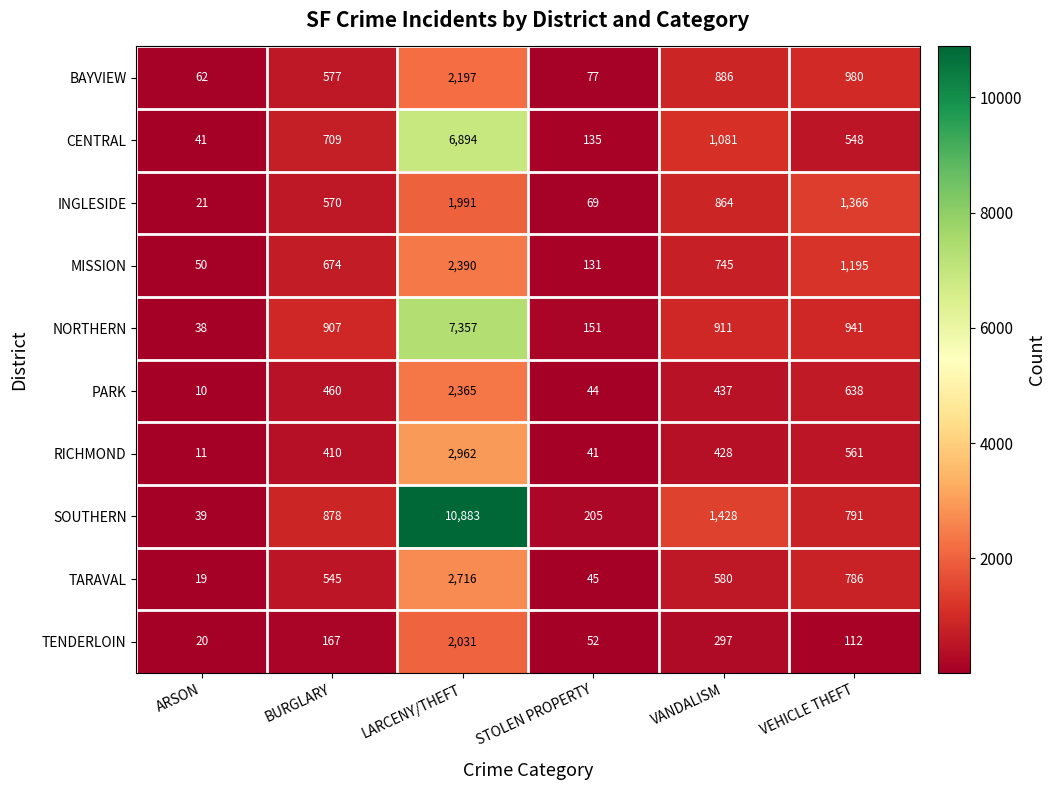

Is the value of TARAVAL at LARCENY/THEFT greater than the value of RICHMOND at BURGLARY?

Yes